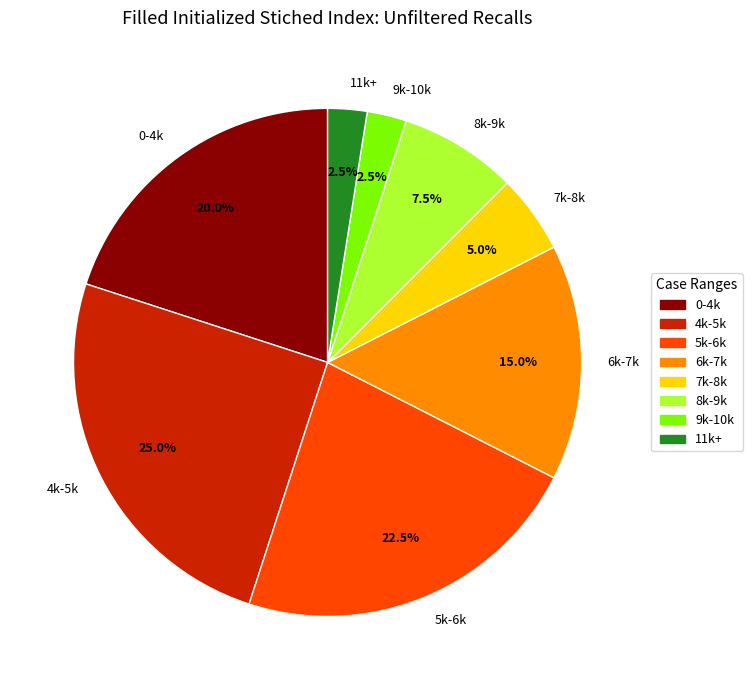

Count the number of slices in the pie.

8